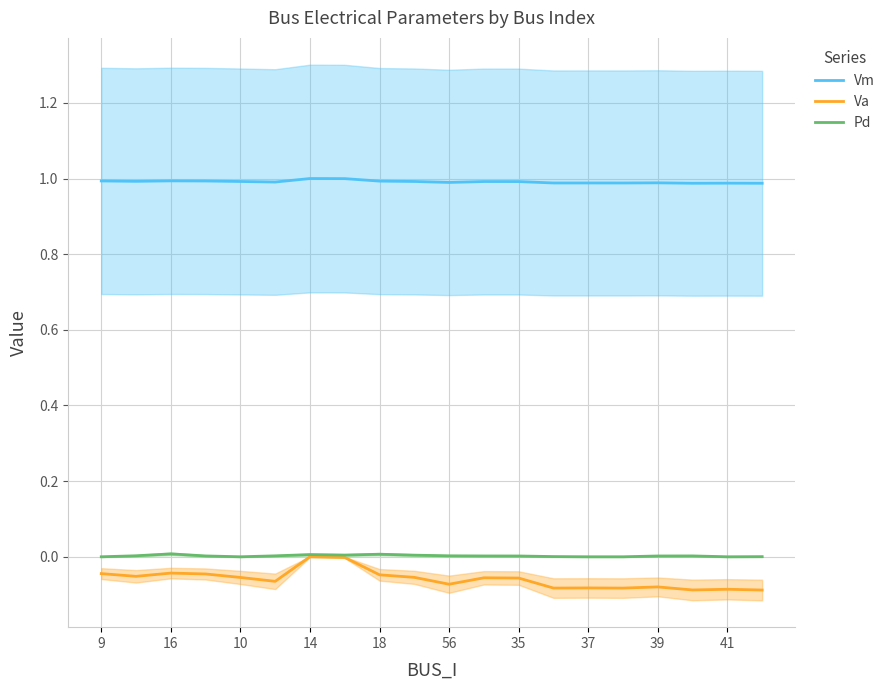

What is the total value across all series at 19?

0.9